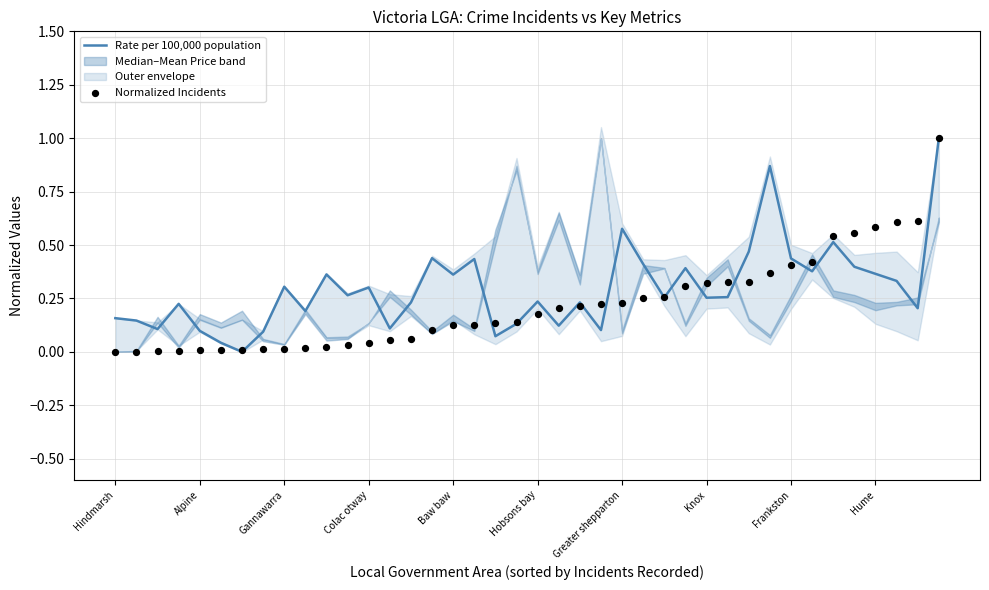

Which series has the largest Y range (max minus min)?

Rate per 100,000 population